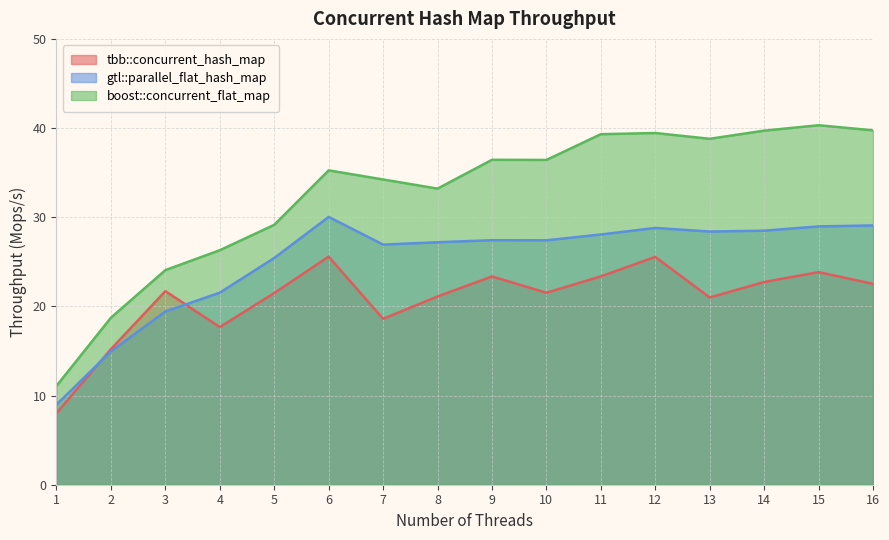

Does the chart display data point markers on the line(s)?

No